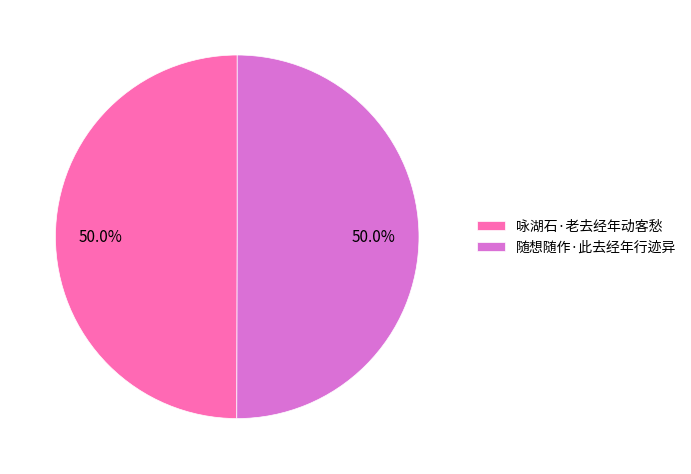

How many slices are in this pie chart?

2